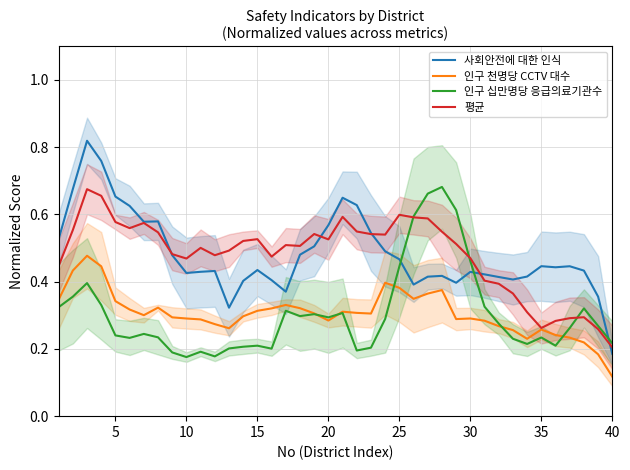

Is it true that 인구 천명당 CCTV 대수 equals 0.1 at 25?

False